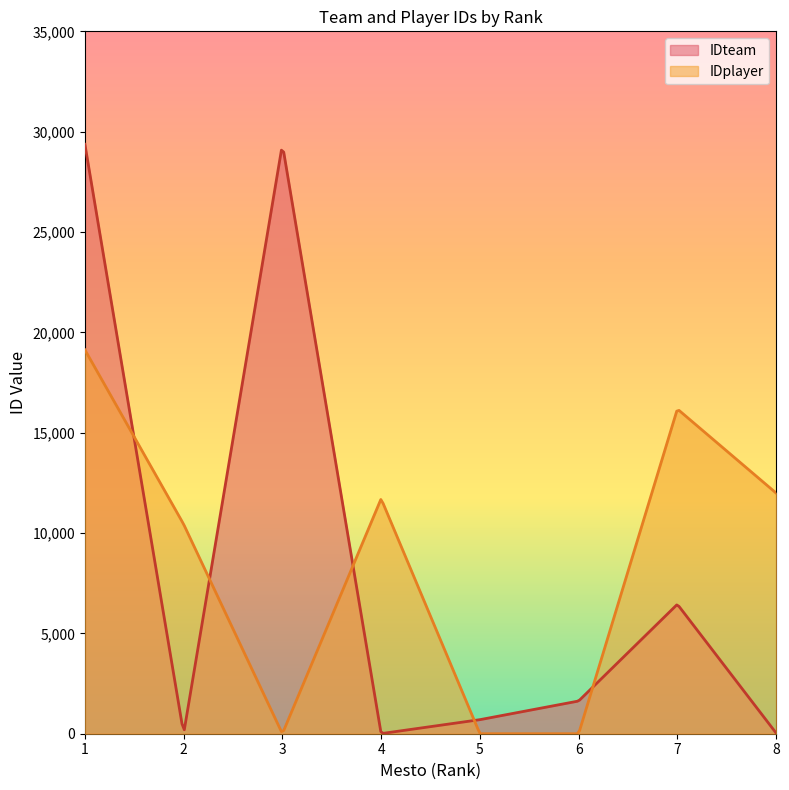

What is the difference between the maximum and minimum values in the IDteam series?

29354.1